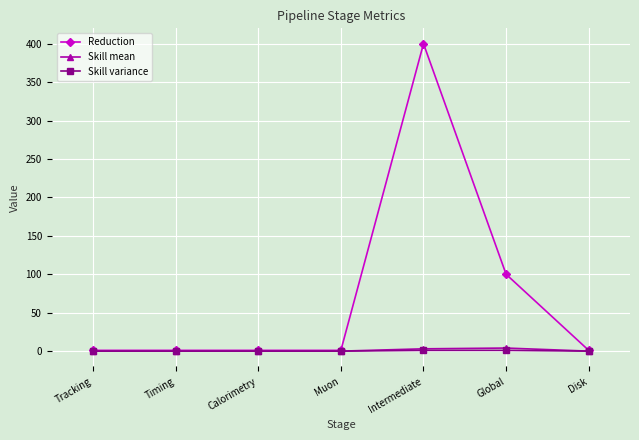

How many lines are shown in the chart?

3